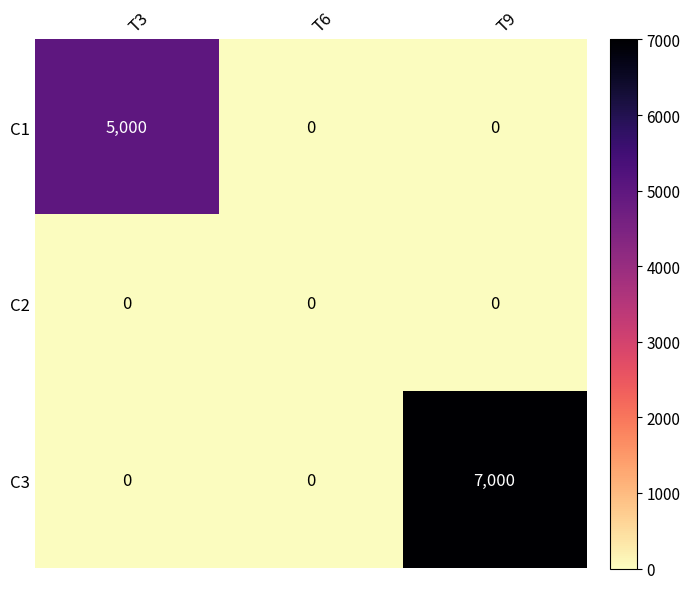

How many series are shown in this chart?

3